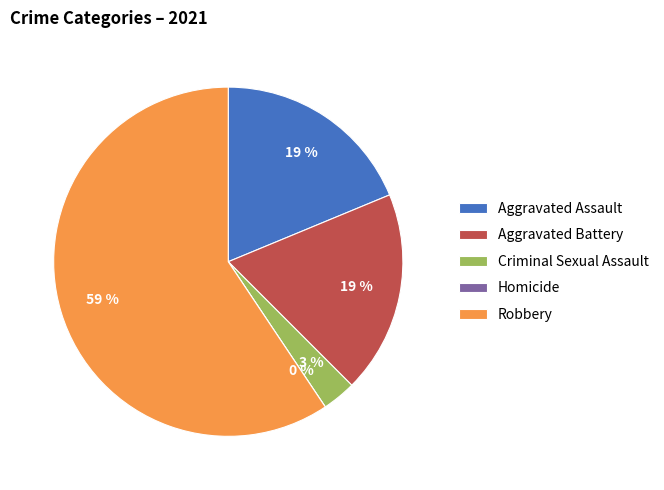

True or false: Criminal Sexual Assault accounts for 16% of the total.

False